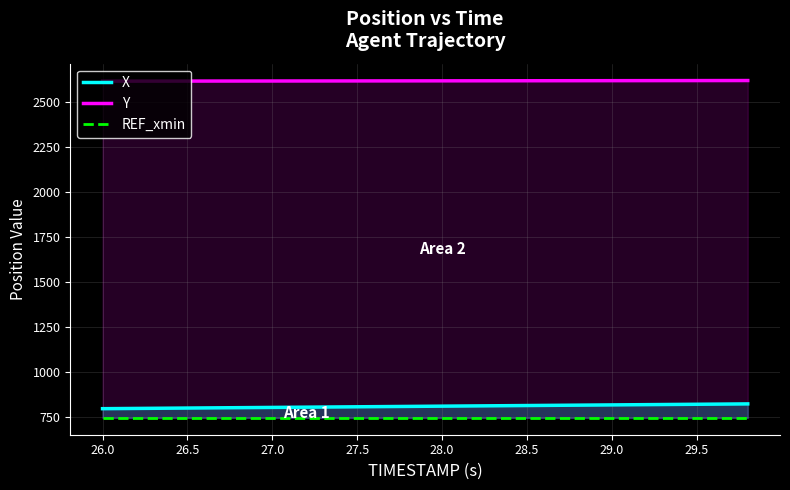

How many series are shown in this chart?

3